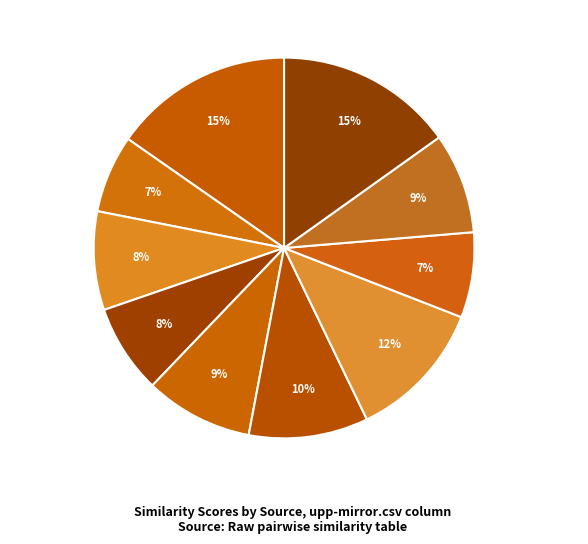

To the nearest percent, what percentage of the pie is yarp.csv?

15%